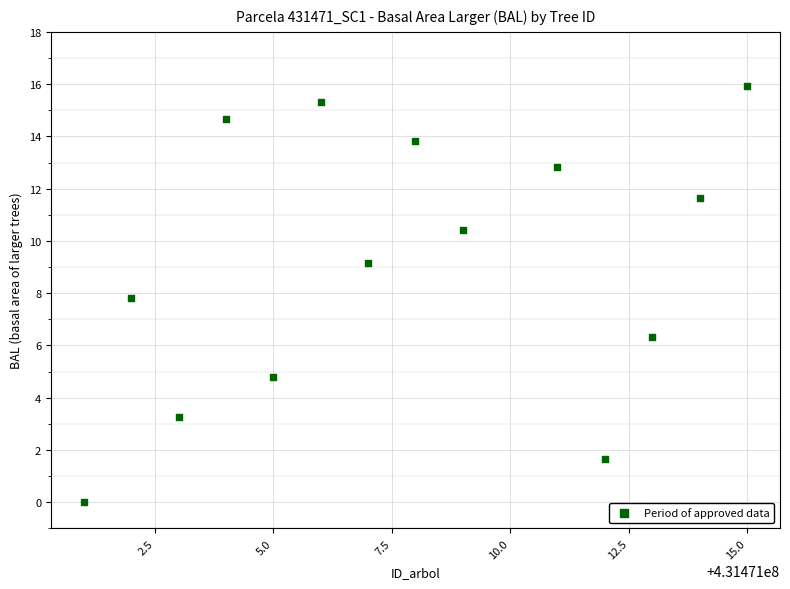

What is the range of X values (max minus min)?

14.0